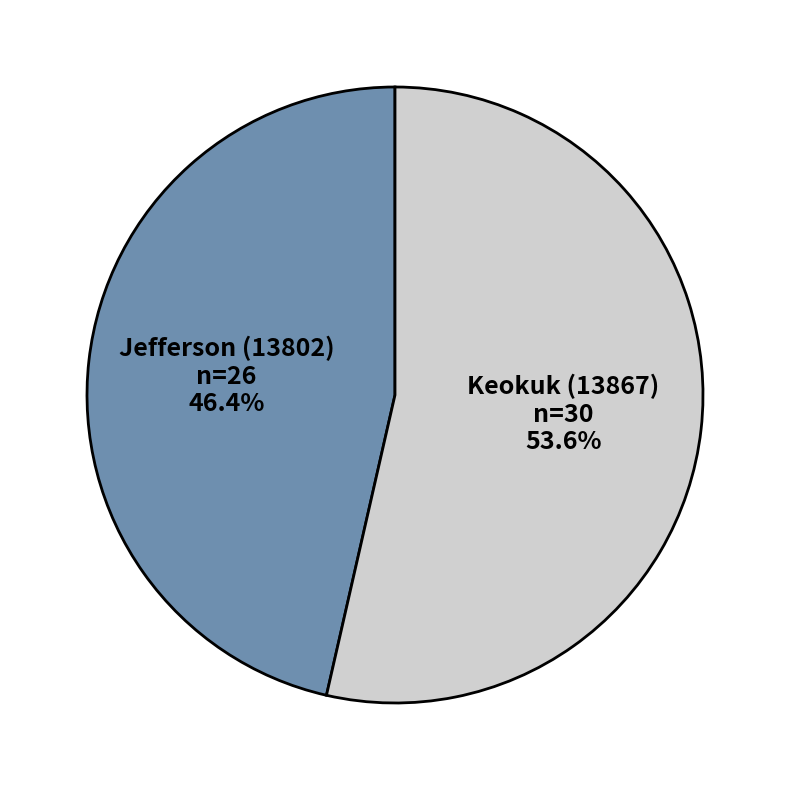

Does Jefferson (13802) represent more than half of the total?

No